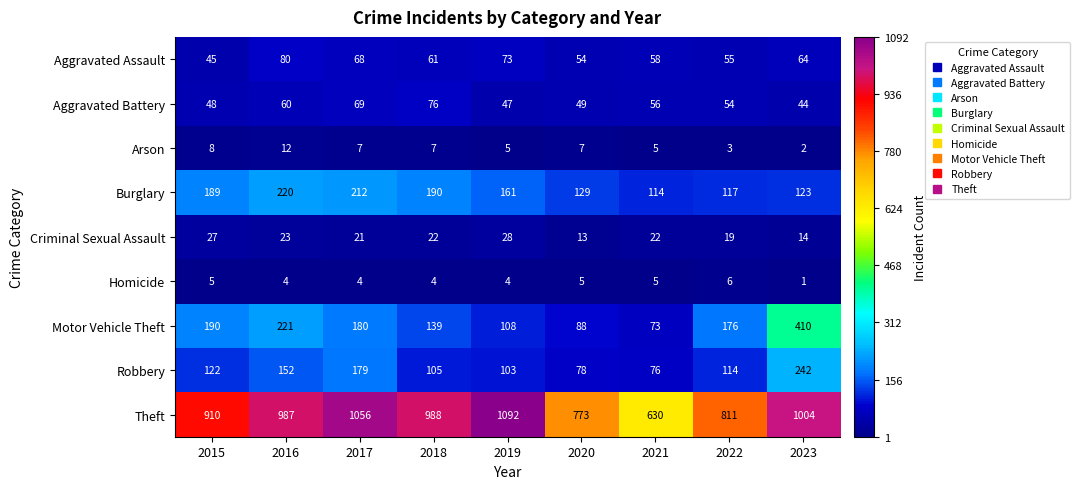

What is the sum of all Aggravated Assault values?

558